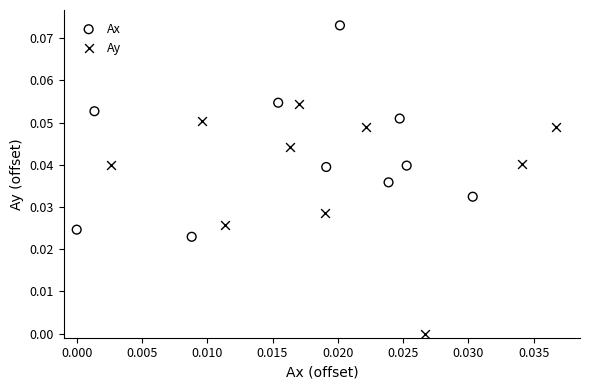

Which series contains the highest Y value?

Ax